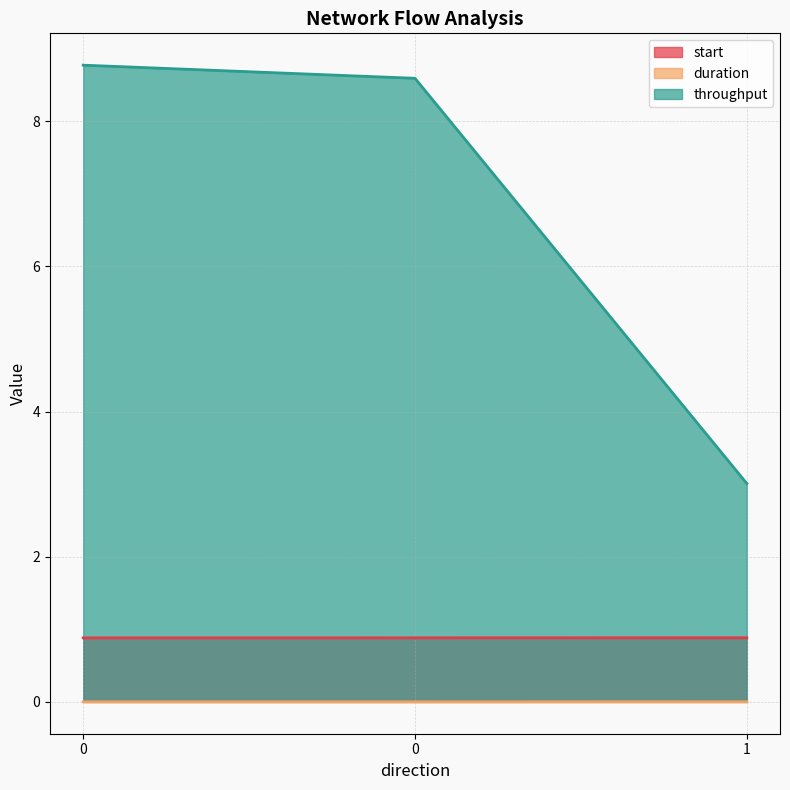

Between 0 and 0, which series saw the biggest shift?

throughput